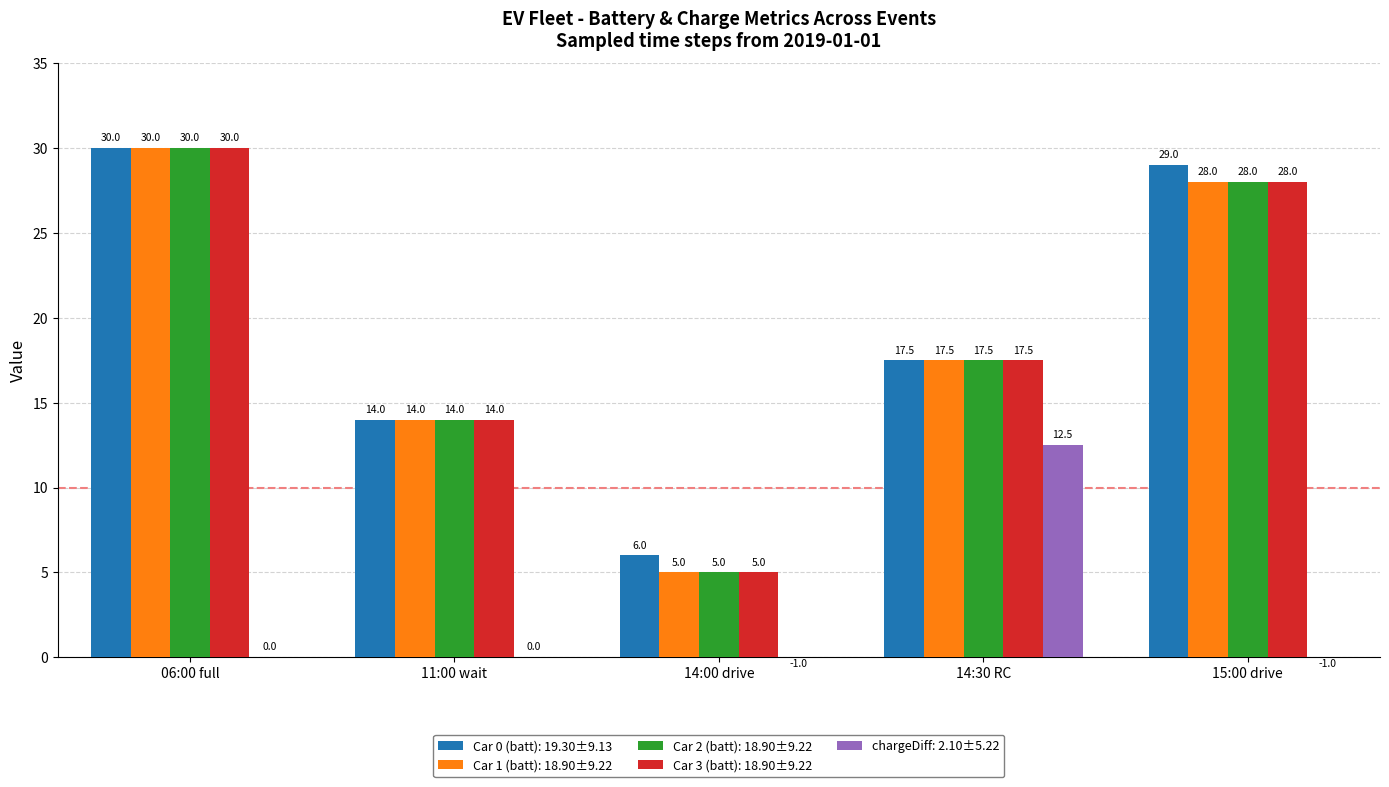

Reading right to left, extract all data points from this chart.

Car 0 (batt): 15:00 drive=29.0	14:30 RC=17.5	14:00 drive=6.0	11:00 wait=14.0	06:00 full=30.0
Car 1 (batt): 15:00 drive=28.0	14:30 RC=17.5	14:00 drive=5.0	11:00 wait=14.0	06:00 full=30.0
Car 2 (batt): 15:00 drive=28.0	14:30 RC=17.5	14:00 drive=5.0	11:00 wait=14.0	06:00 full=30.0
Car 3 (batt): 15:00 drive=28.0	14:30 RC=17.5	14:00 drive=5.0	11:00 wait=14.0	06:00 full=30.0
chargeDiff: 15:00 drive=-1.0	14:30 RC=12.5	14:00 drive=-1.0	11:00 wait=0.0	06:00 full=0.0